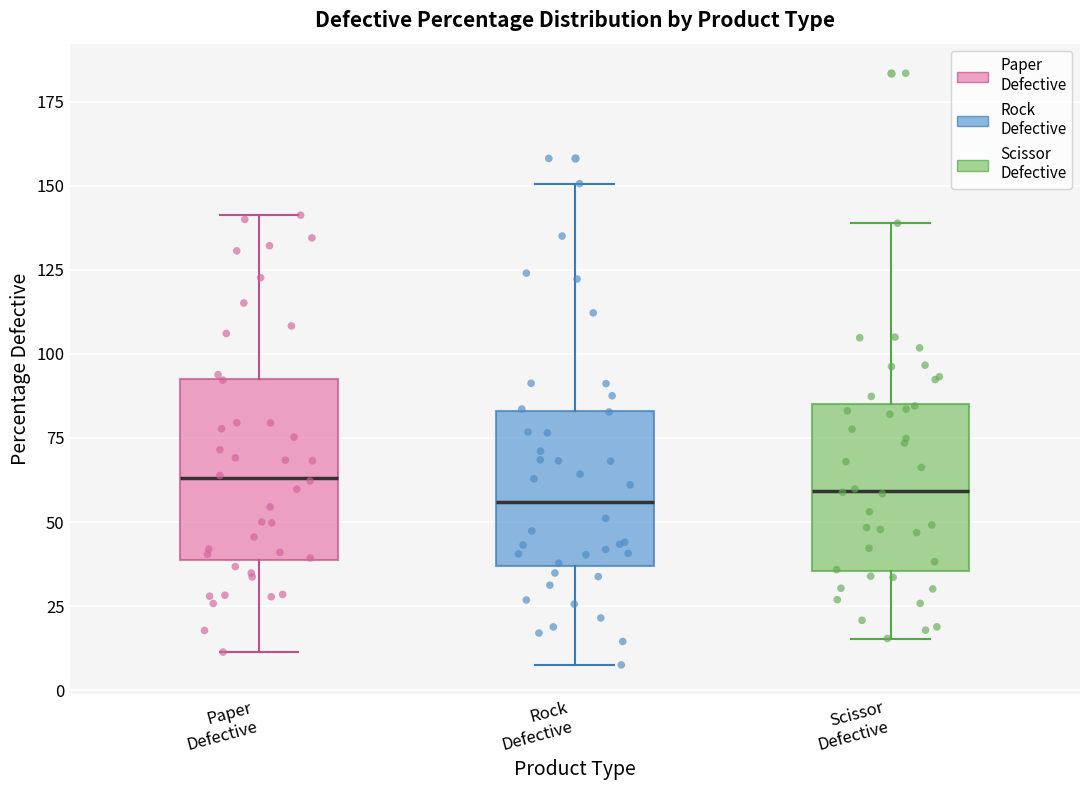

Where does the median line of the box for Scissor Defective sit on the y-axis? The values are not printed on the chart, so give them approximately, as read against the axis.

60